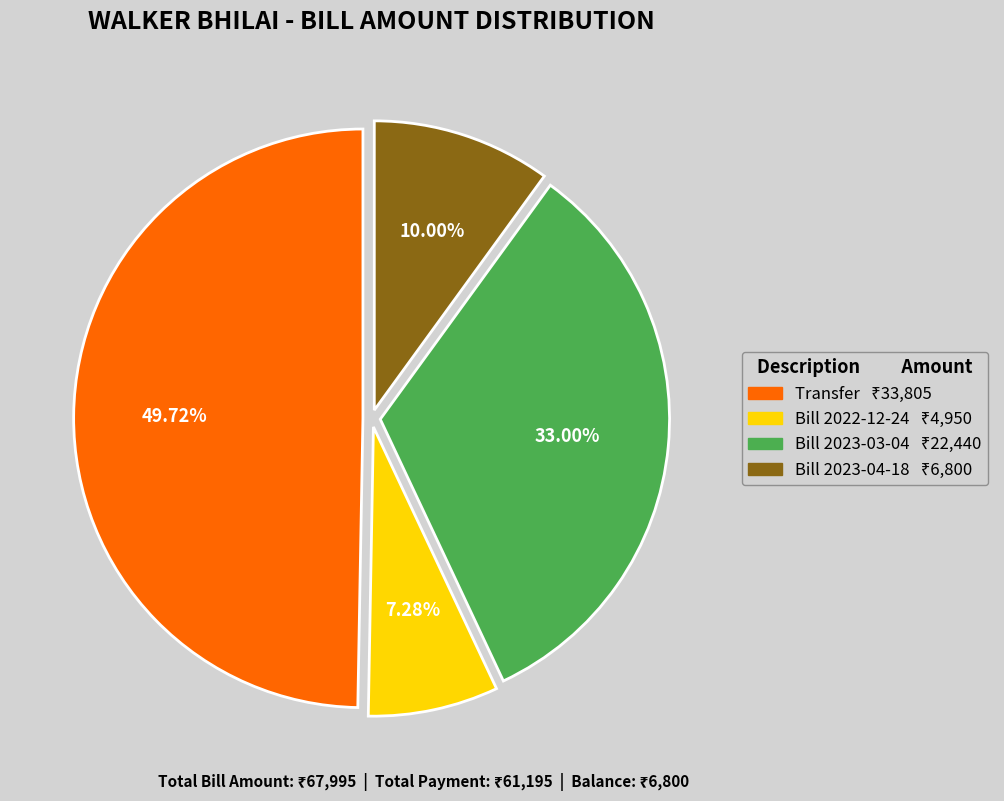

To the nearest percent, what is the difference between the largest and smallest slice percentages?

42%